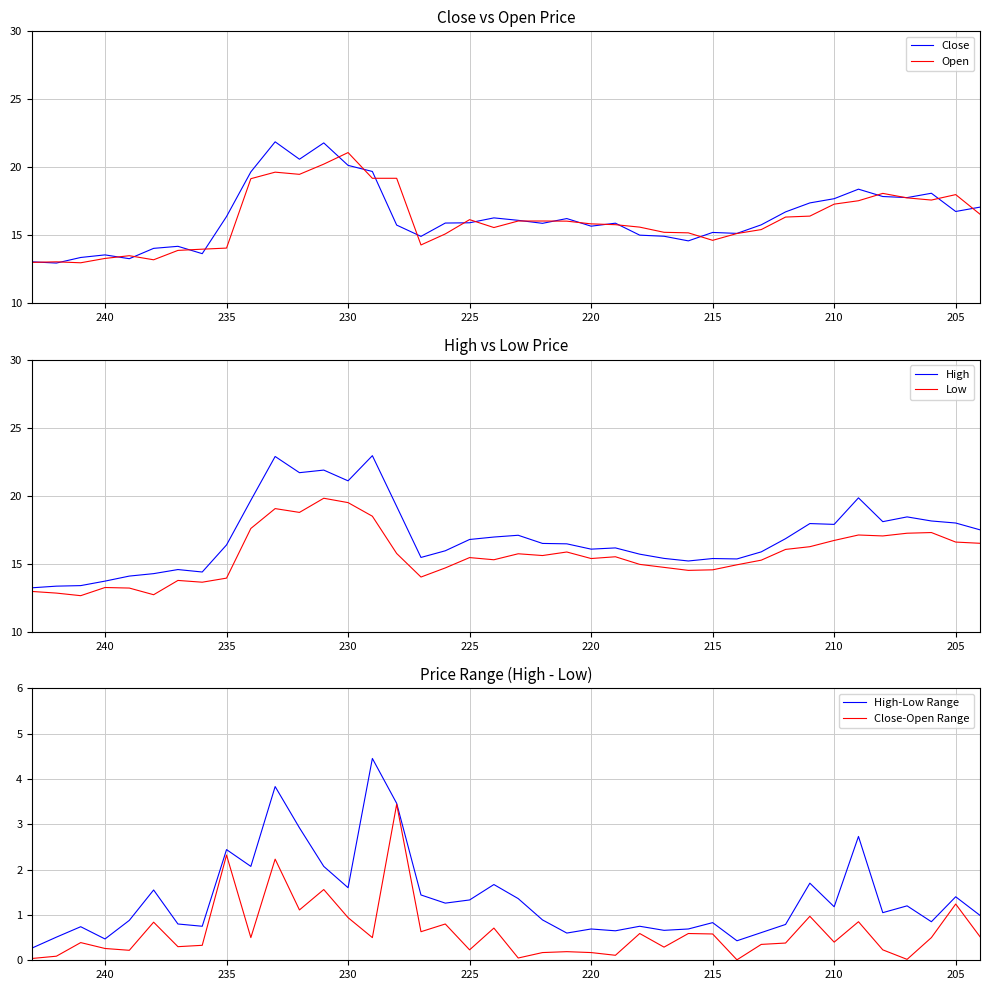

Reading right to left, list all the values displayed in this chart.

Close: 17.1	16.8	18.1	17.8	17.9	18.4	17.7	17.4	16.7	15.8	15.2	15.2	14.6	14.9	15.0	15.9	15.7	16.2	15.9	16.1	16.3	15.9	15.9	14.9	15.8	19.7	20.1	21.8	20.6	21.9	19.7	16.4	13.7	14.2	14.1	13.3	13.6	13.4	13.0	13.1
Open: 16.6	18.0	17.6	17.8	18.1	17.6	17.3	16.4	16.4	15.4	15.1	14.6	15.2	15.2	15.6	15.8	15.8	16.1	16.1	16.1	15.6	16.2	15.1	14.3	19.2	19.2	21.1	20.2	19.5	19.6	19.2	14.1	14.0	13.9	13.2	13.5	13.3	13.0	13.1	13.0
High: 17.5	18.0	18.1	18.4	18.1	19.9	17.9	18.0	16.9	15.9	15.4	15.4	15.2	15.4	15.7	16.2	16.1	16.5	16.5	17.1	17.0	16.8	16.0	15.5	19.2	22.9	21.1	21.9	21.7	22.9	19.7	16.4	14.4	14.6	14.3	14.1	13.7	13.4	13.4	13.2
Low: 16.5	16.6	17.3	17.2	17.1	17.1	16.7	16.3	16.1	15.3	14.9	14.6	14.5	14.7	15.0	15.5	15.4	15.9	15.6	15.7	15.3	15.5	14.7	14.0	15.8	18.5	19.5	19.8	18.8	19.1	17.6	13.9	13.7	13.8	12.7	13.2	13.3	12.7	12.8	13.0
High-Low Range: 1.0	1.4	0.8	1.2	1.1	2.7	1.2	1.7	0.8	0.6	0.4	0.8	0.7	0.7	0.8	0.7	0.7	0.6	0.9	1.4	1.7	1.3	1.3	1.4	3.5	4.4	1.6	2.1	2.9	3.8	2.1	2.4	0.8	0.8	1.5	0.9	0.5	0.7	0.5	0.3
Close-Open Range: 0.5	1.2	0.5	0.0	0.2	0.8	0.4	1.0	0.4	0.3	0.0	0.6	0.6	0.3	0.6	0.1	0.2	0.2	0.2	0.1	0.7	0.2	0.8	0.6	3.4	0.5	0.9	1.6	1.1	2.2	0.5	2.3	0.3	0.3	0.8	0.2	0.3	0.4	0.1	0.0